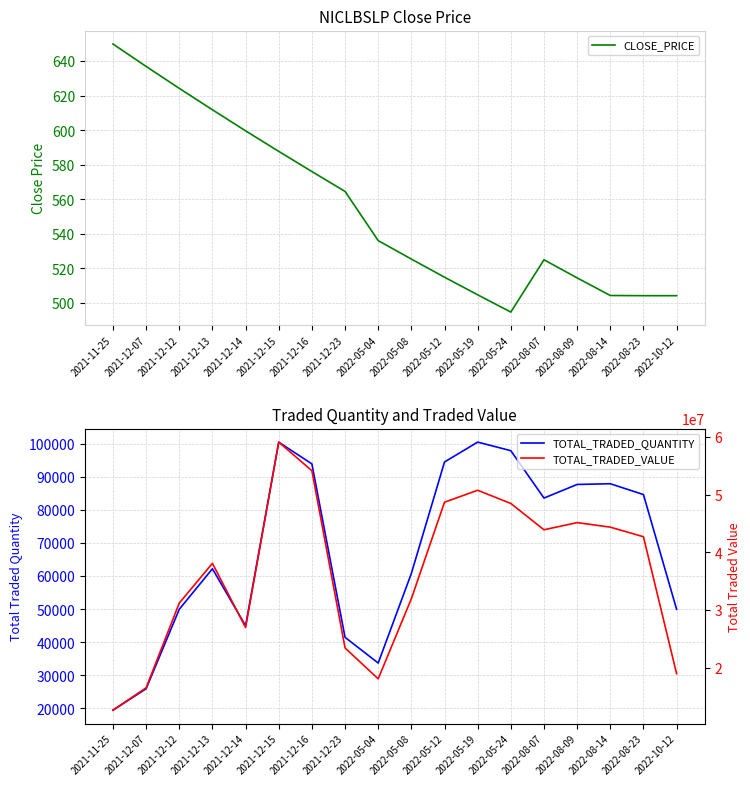

List the series in order of their peak value, lowest first.

CLOSE_PRICE, TOTAL_TRADED_QUANTITY, TOTAL_TRADED_VALUE